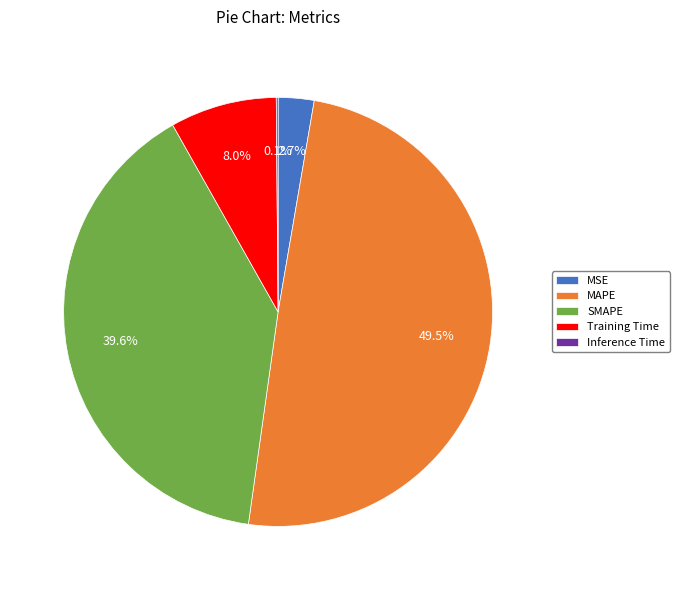

Is it true that Training Time is 8% of the pie?

True